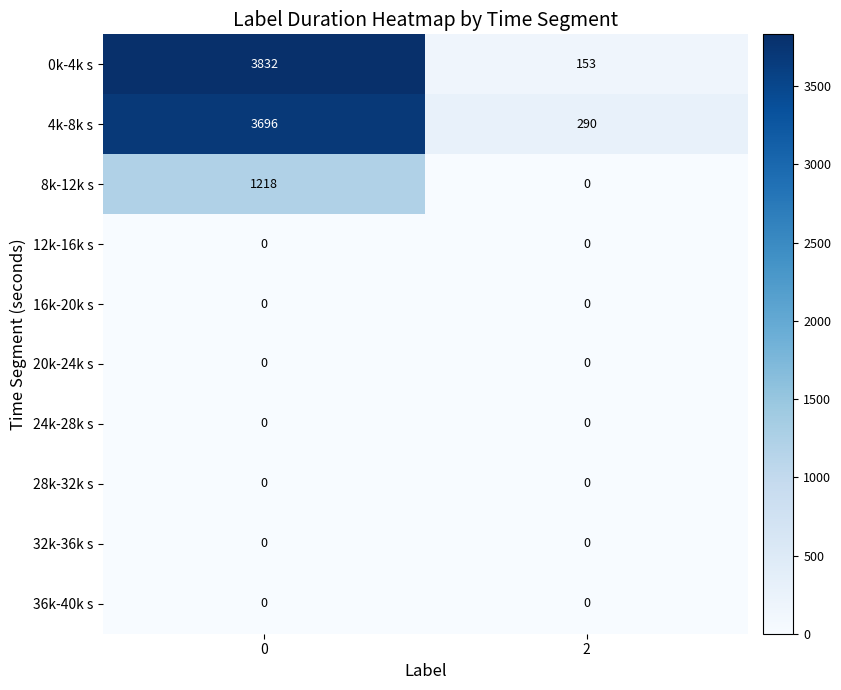

What is the greatest value displayed?

3832